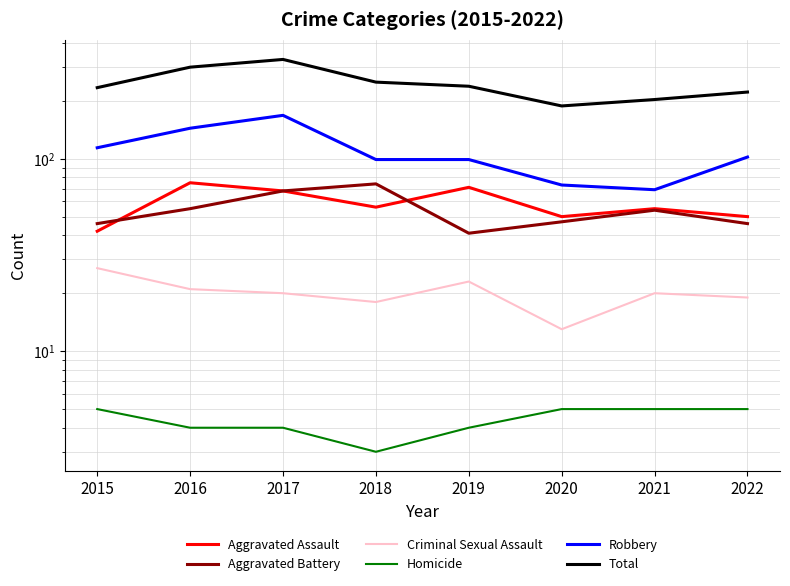

What is the highest value of the Aggravated Assault series?

75